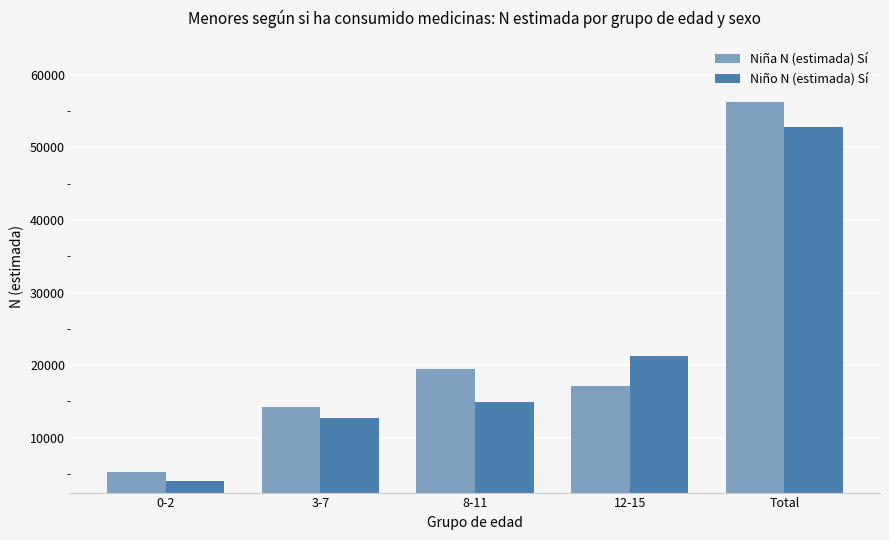

What is the value of the Niño N (estimada) Sí bar at the 1st from the left?

4082